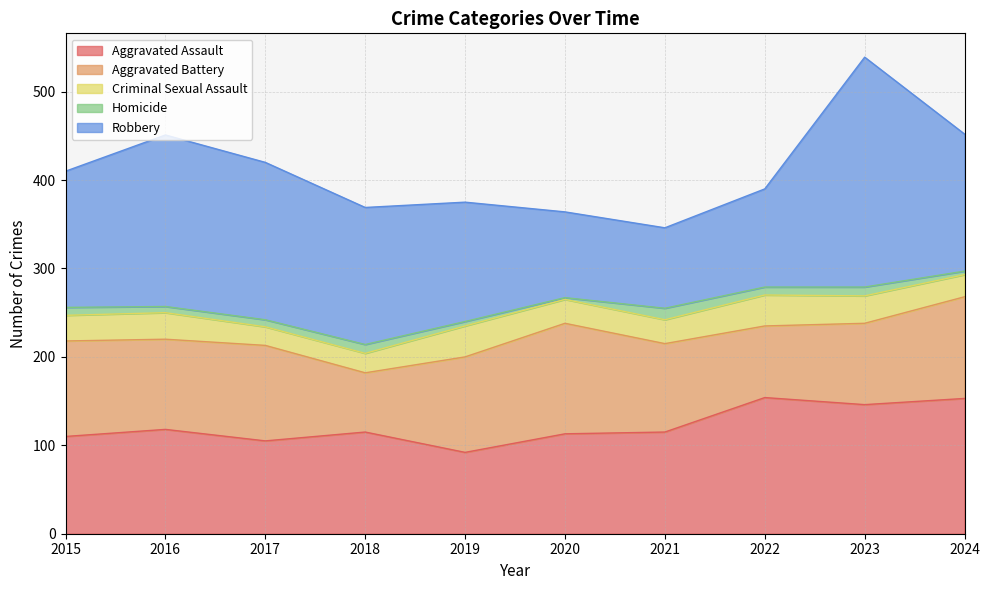

Does the chart have visible grid lines?

Yes